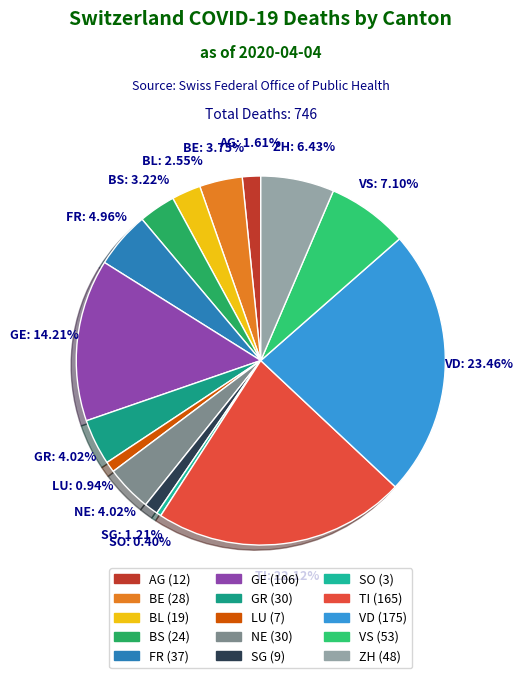

To the nearest percent, what percentage of the pie is BE?

4%